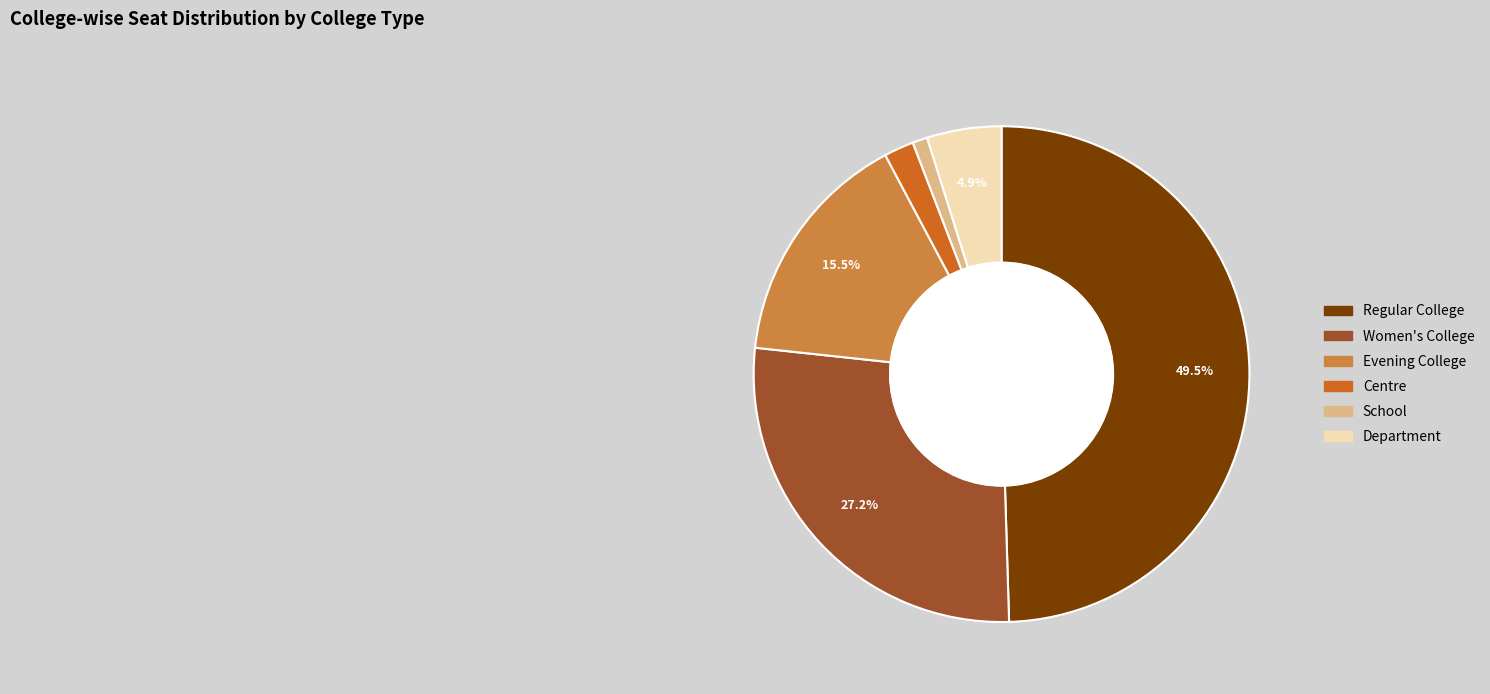

Between Regular College and Department, which is larger?

Regular College